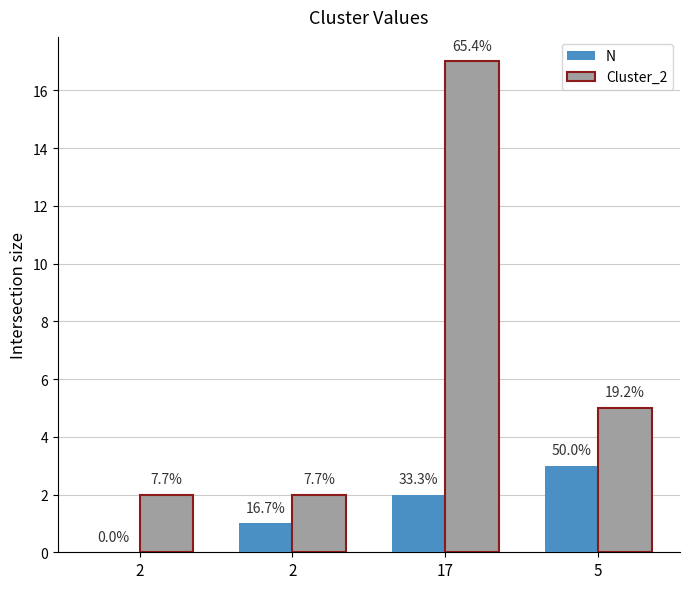

Rank the series at 17 from lowest to highest value.

N, Cluster_2